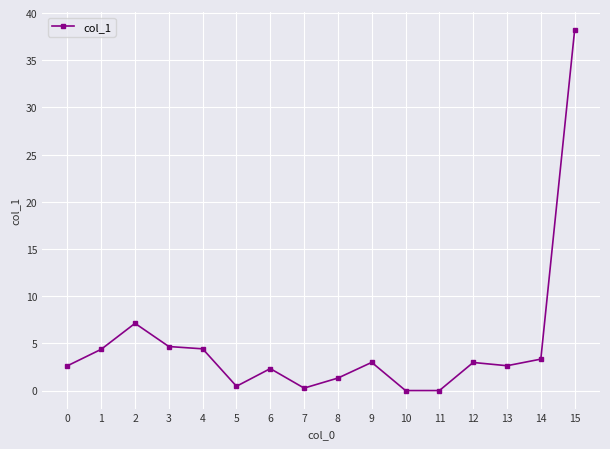

Is it true that the value at 9 is 3.0?

True